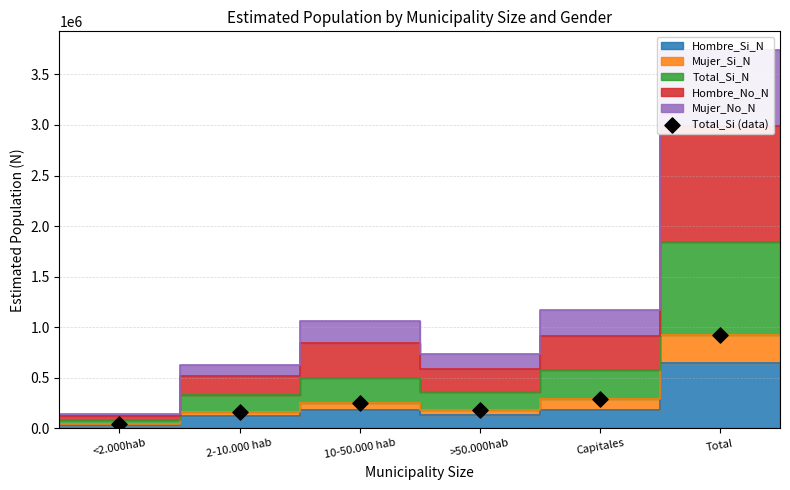

Approximately how many times larger is the value at Capitales compared to Total?

0.3